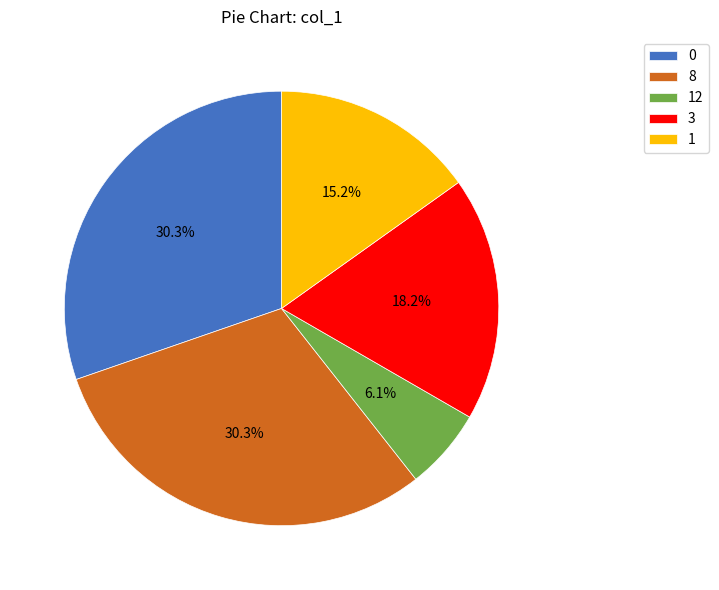

Does 1 account for over 50% of the chart?

No